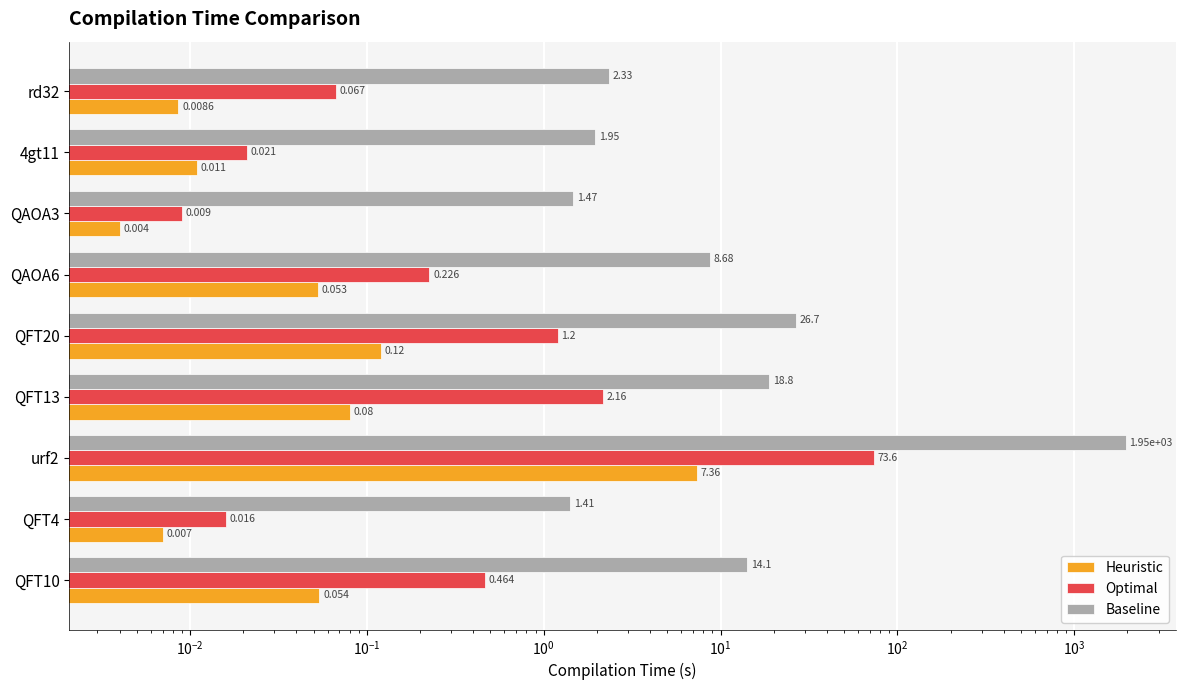

Are the bars grouped side by side (vs. stacked)?

Yes